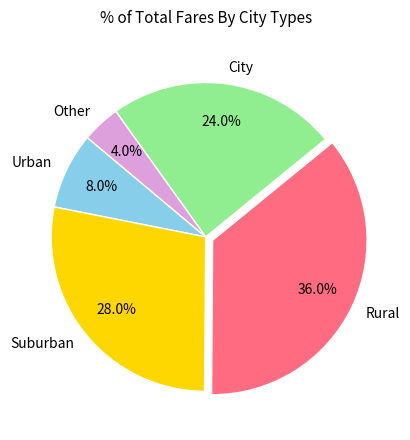

Rank the categories by value from lowest to highest.

Other, Urban, City, Suburban, Rural